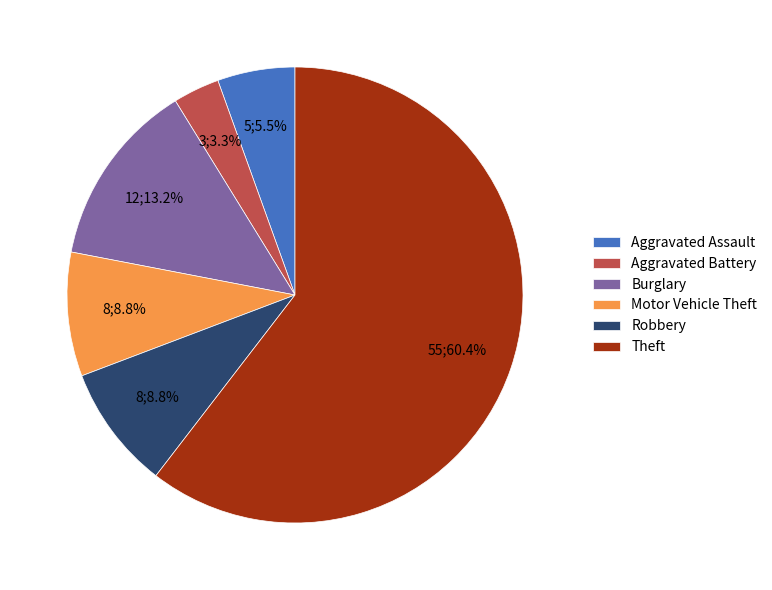

Which slice is the largest?

Theft